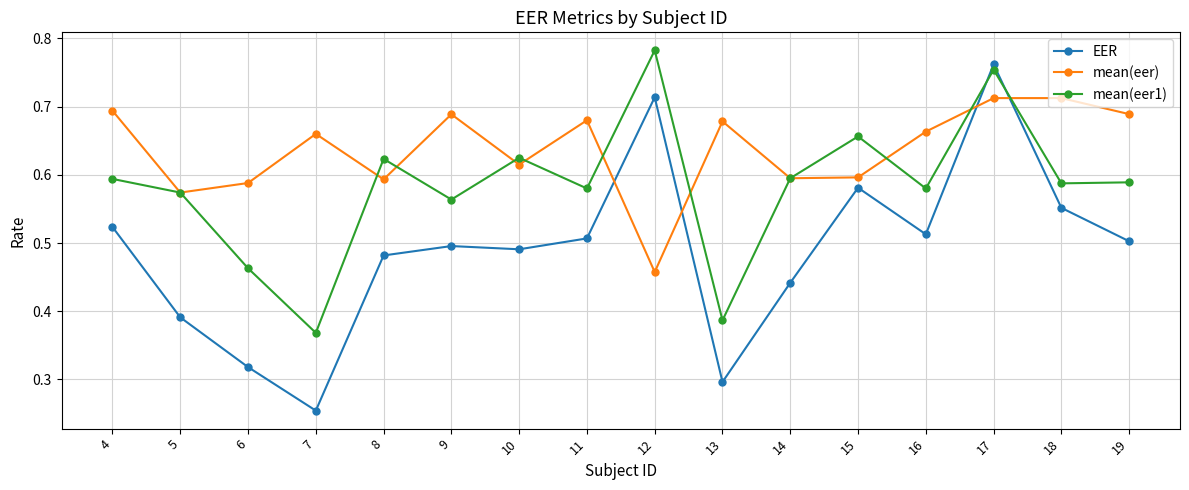

True or false: EER has more than 2 interior local peaks.

True